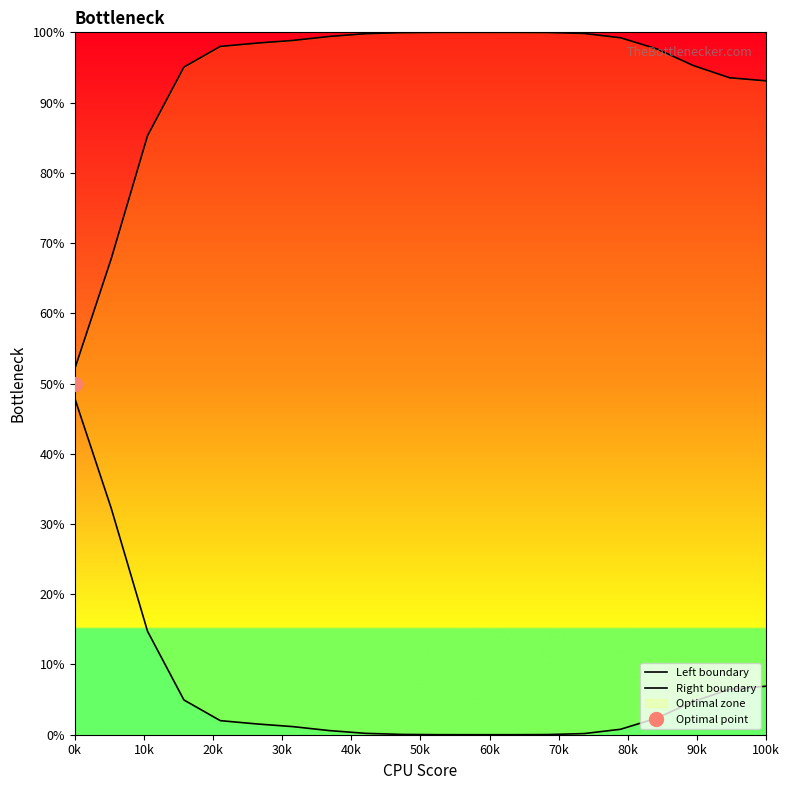

Between 50k and 70k, which series saw the biggest shift?

Left boundary